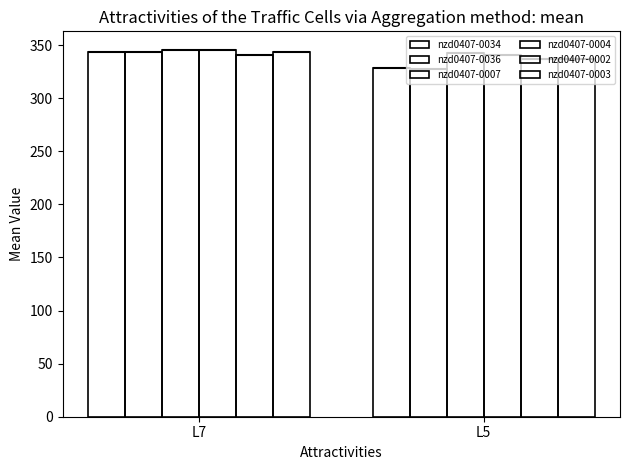

At L7, list the series in order from smallest to largest.

nzd0407-0002, nzd0407-0003, nzd0407-0036, nzd0407-0034, nzd0407-0007, nzd0407-0004